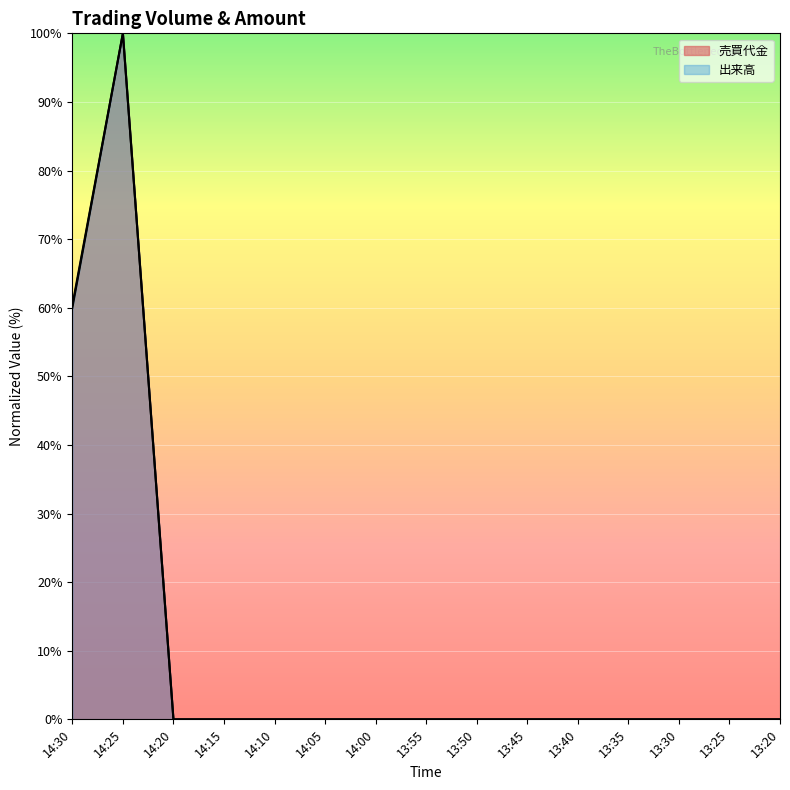

At which category does 売買代金 reach its first local peak?

14:25